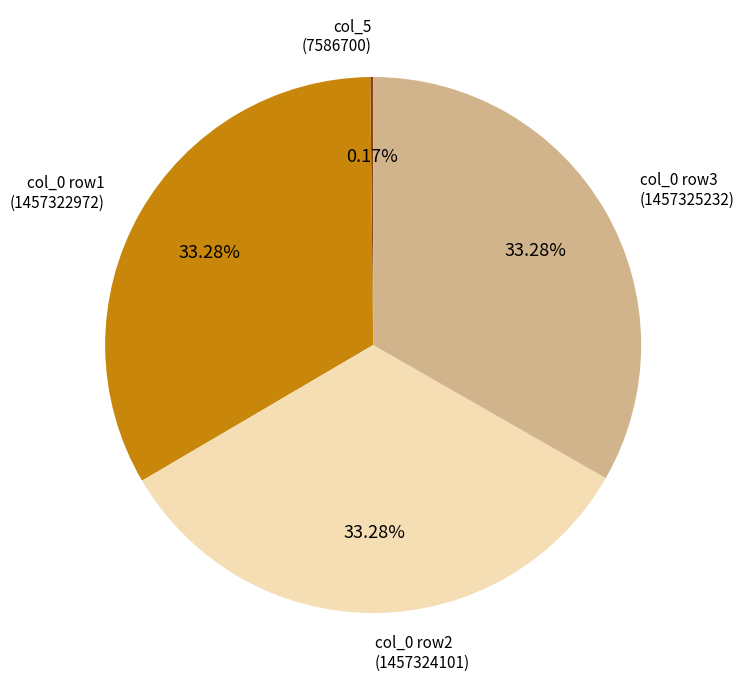

Is there any slice that represents more than half of the pie?

No